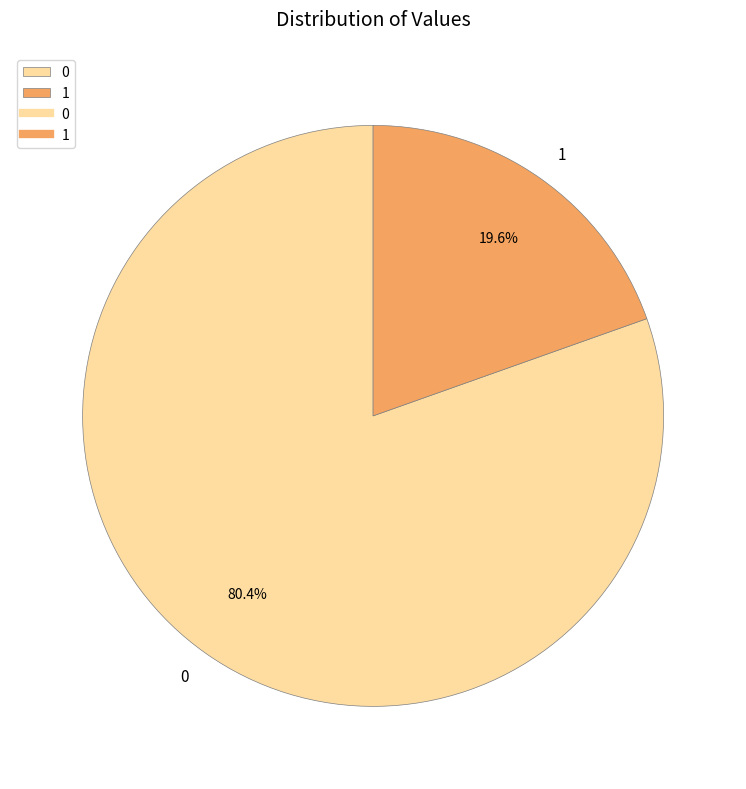

To the nearest percent, what is the combined percentage of 1 and 0?

100%